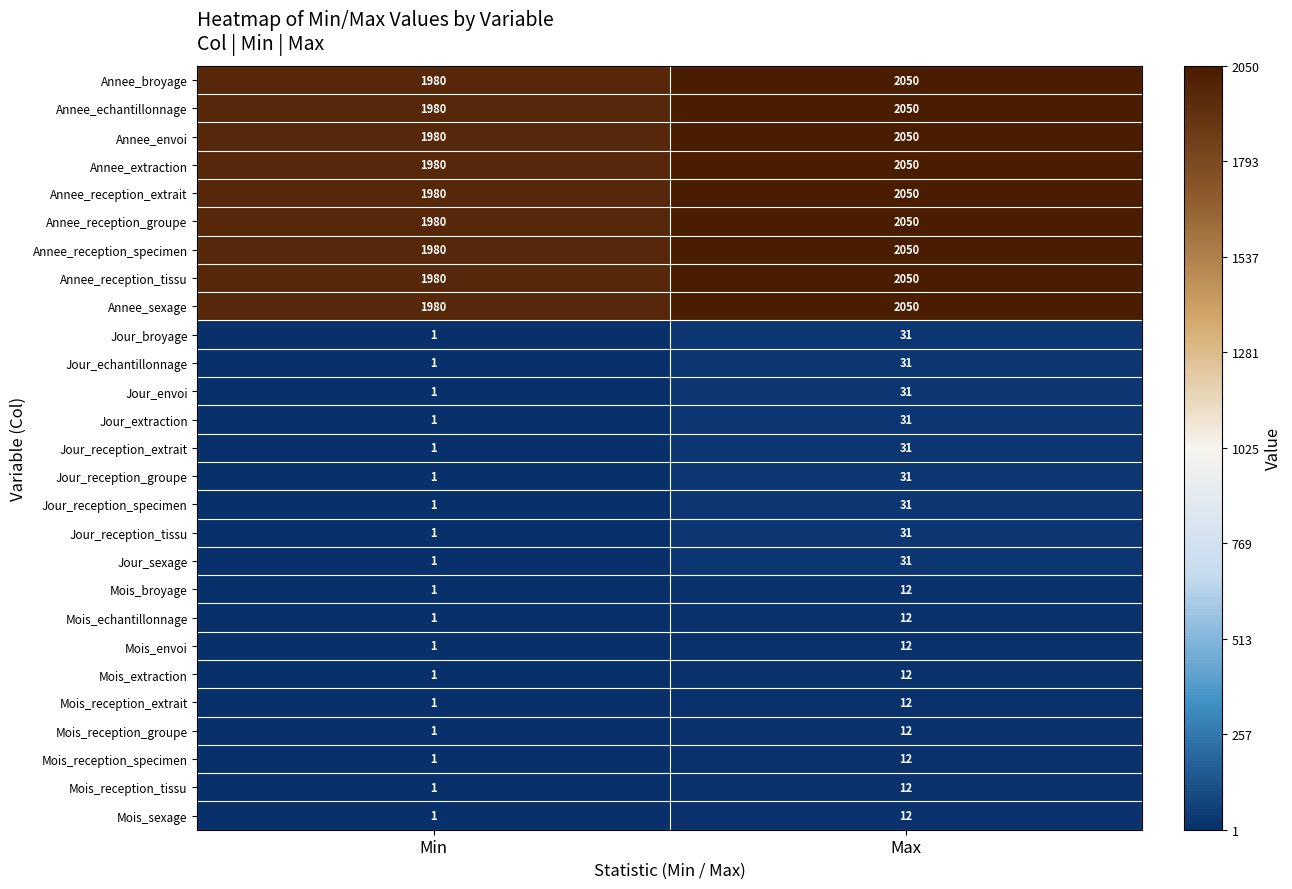

Which category has the lowest value in the Mois_sexage series?

Min